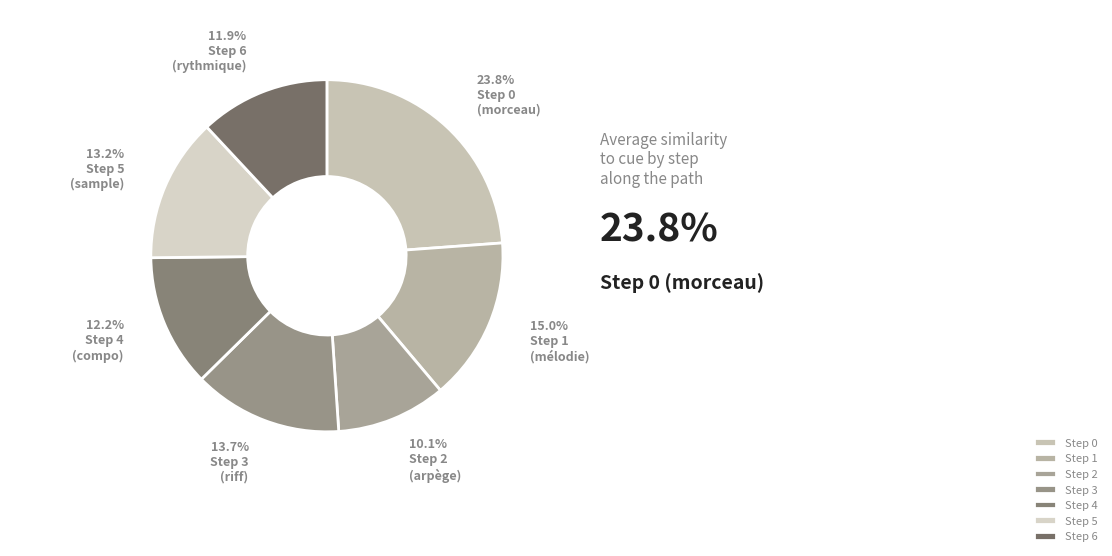

Is there any slice that represents more than half of the pie?

No